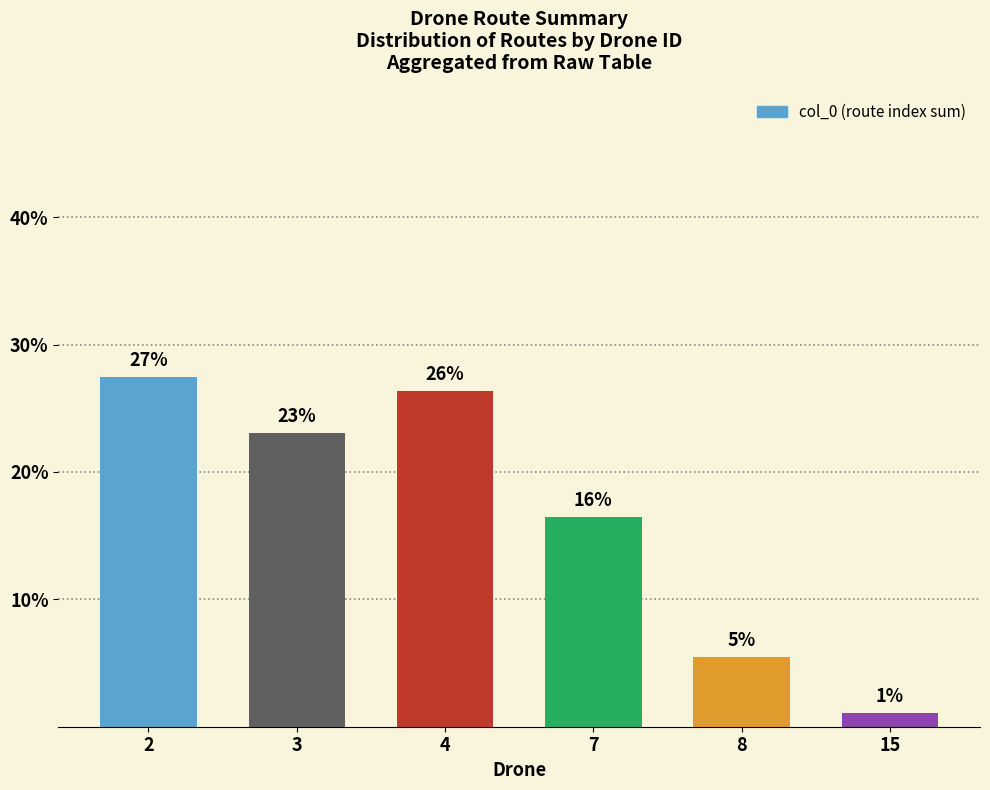

What is the approximate value at 2?

27.5